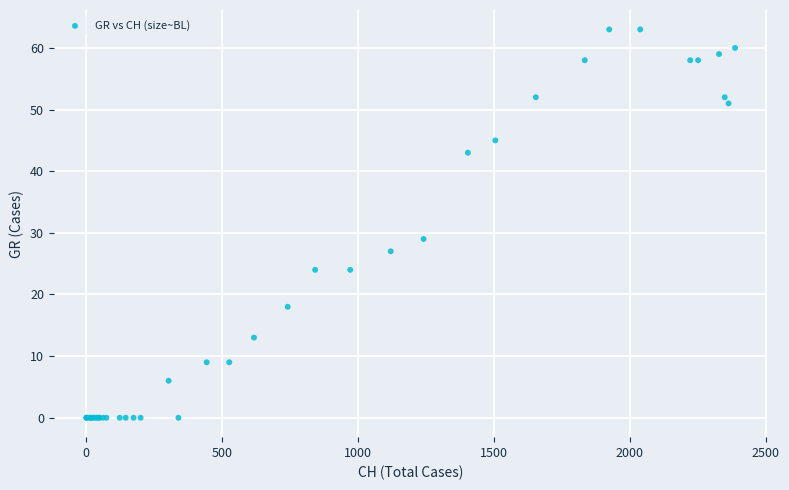

What Y value in the scatter plot is closest to 31?

29